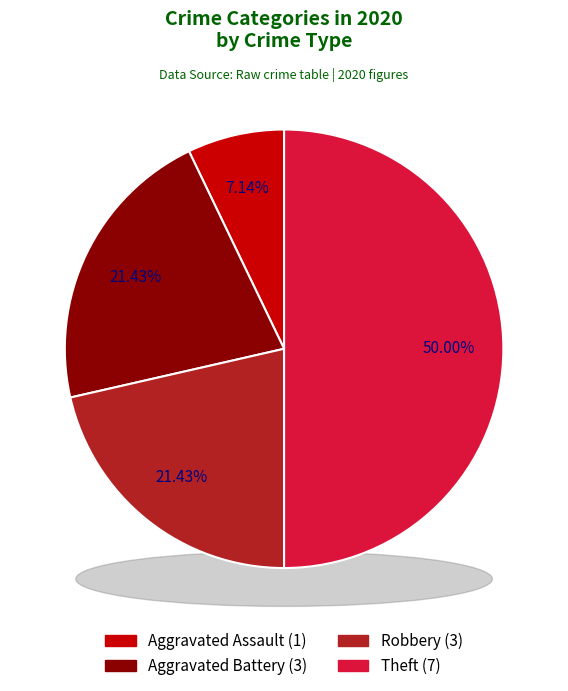

Which slice is the largest?

Theft